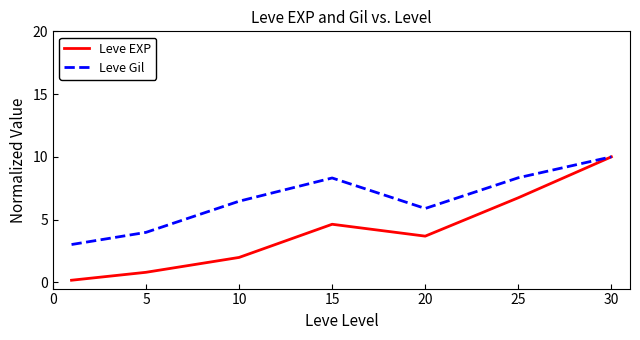

List the series in order of their overall mean, lowest first.

Leve EXP, Leve Gil